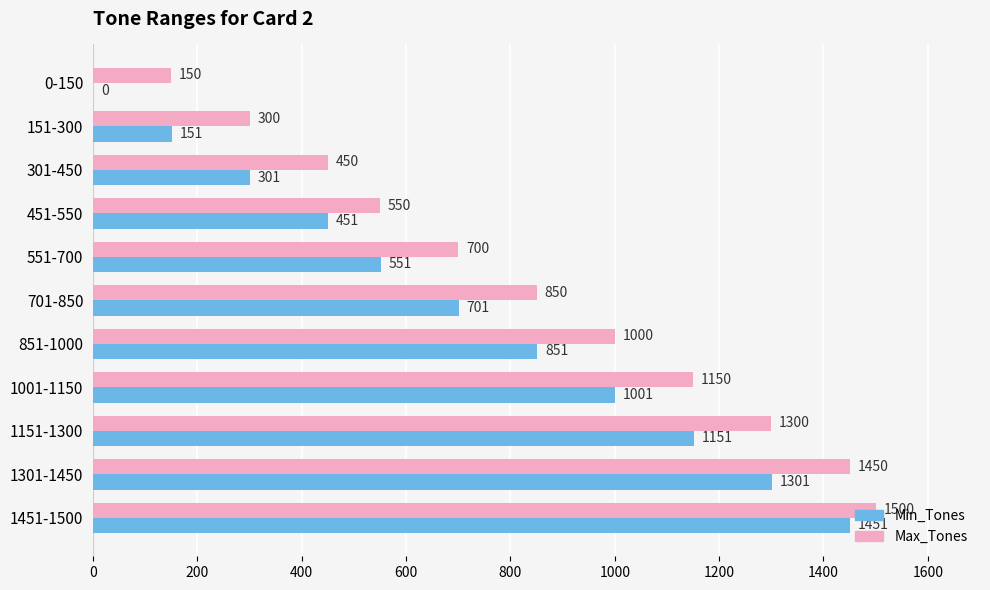

Where is Min_Tones nearest to the value 725?

701-850